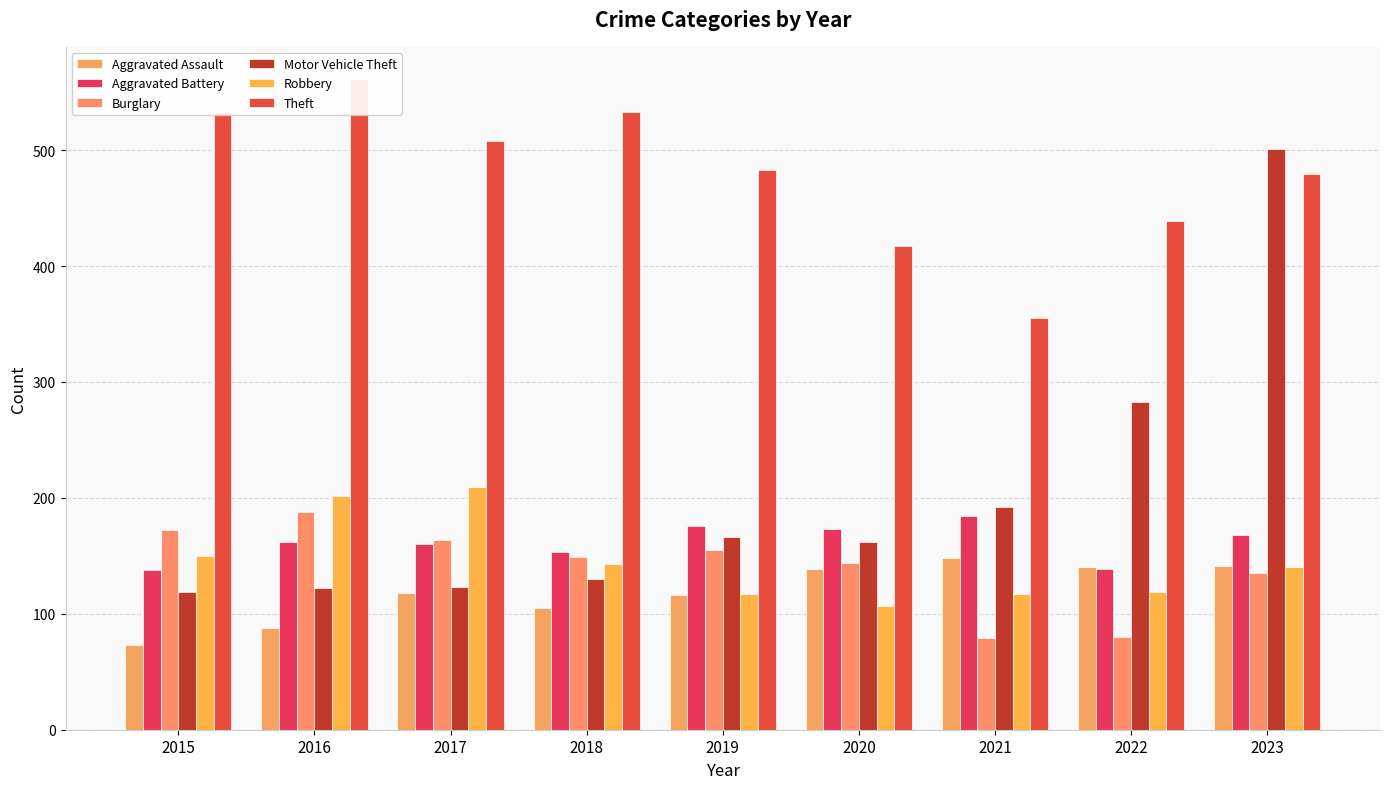

What is the maximum value shown in the chart?

561